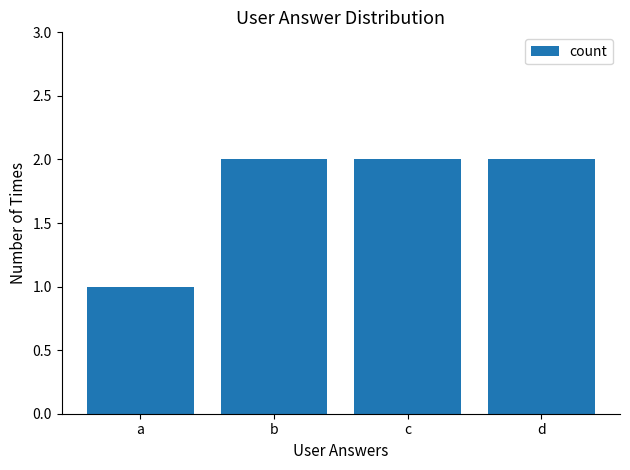

The chart shows a value of 1 at c. True or false?

False